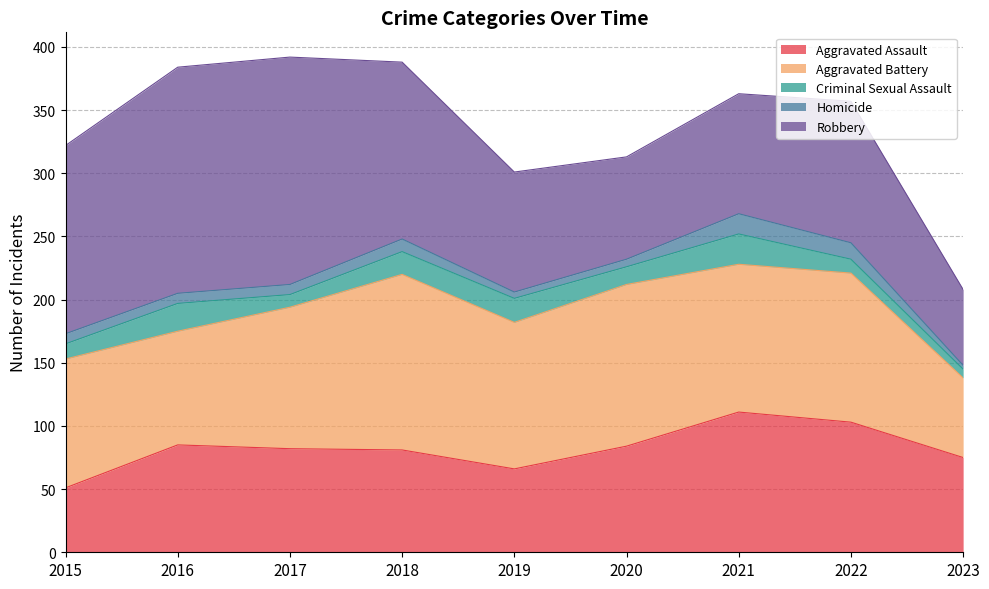

What is the sum of the Criminal Sexual Assault values at 2018 and 2015?

30